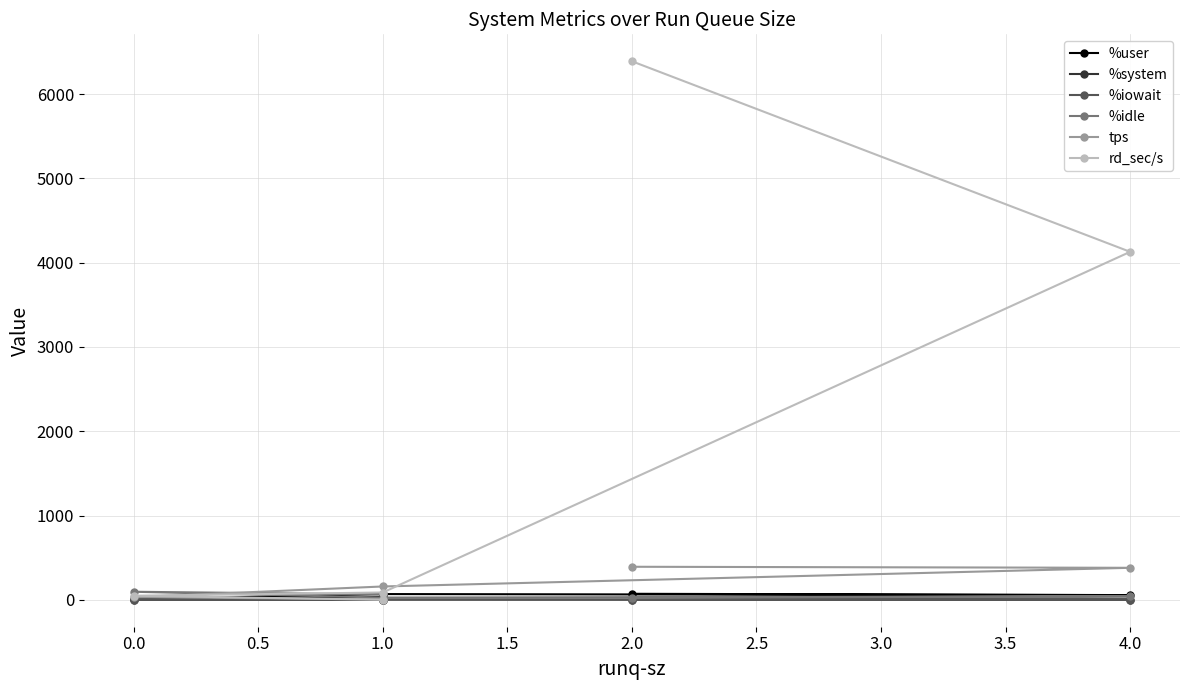

What is the sum of all tps values?

967.8